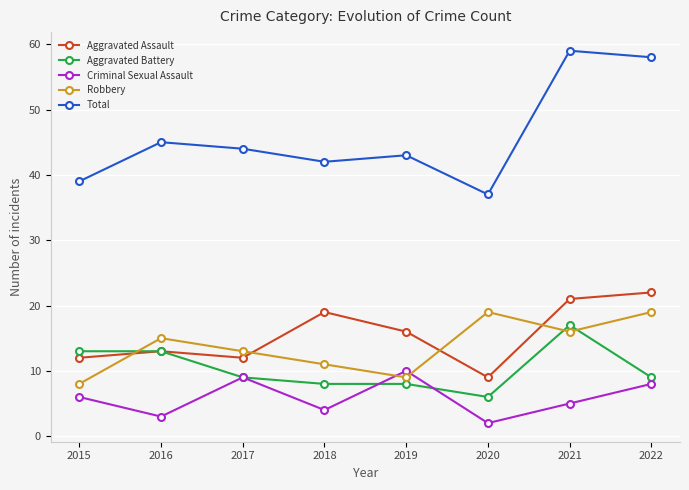

Which series has the largest total across all categories?

Total